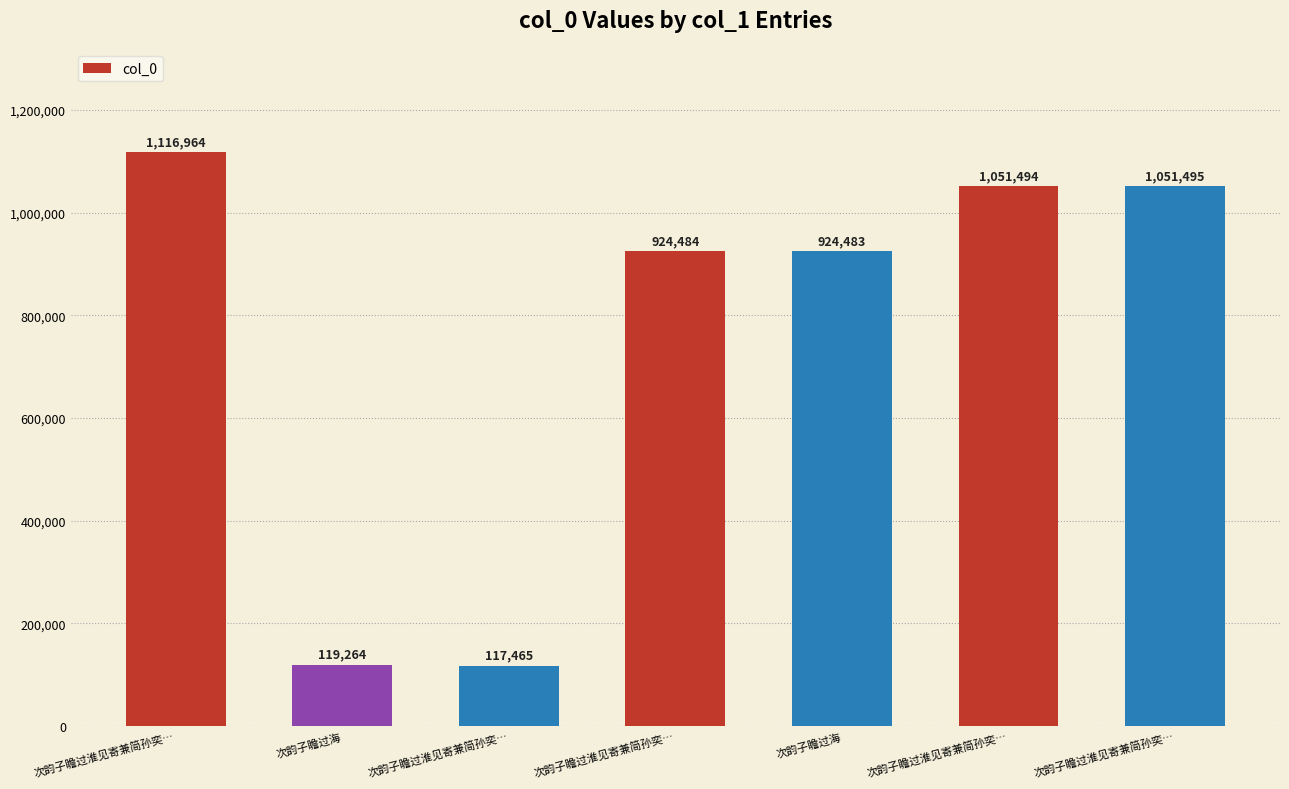

What is the difference between the values at 次韵子瞻过淮见寄兼简孙奕… and 次韵子瞻过淮见寄兼简孙奕…?

999499